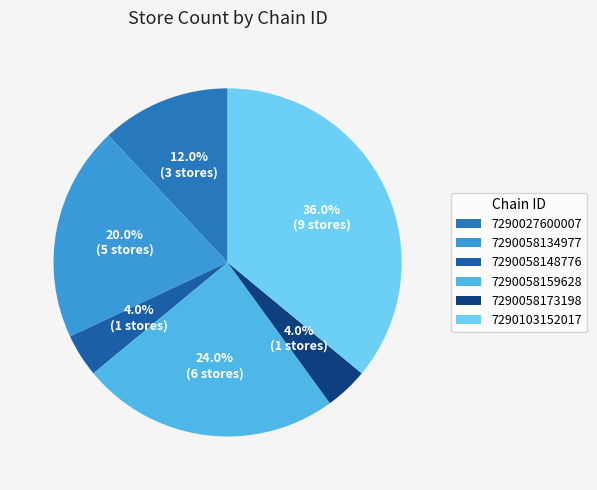

Which category has the biggest portion of the pie?

7290103152017